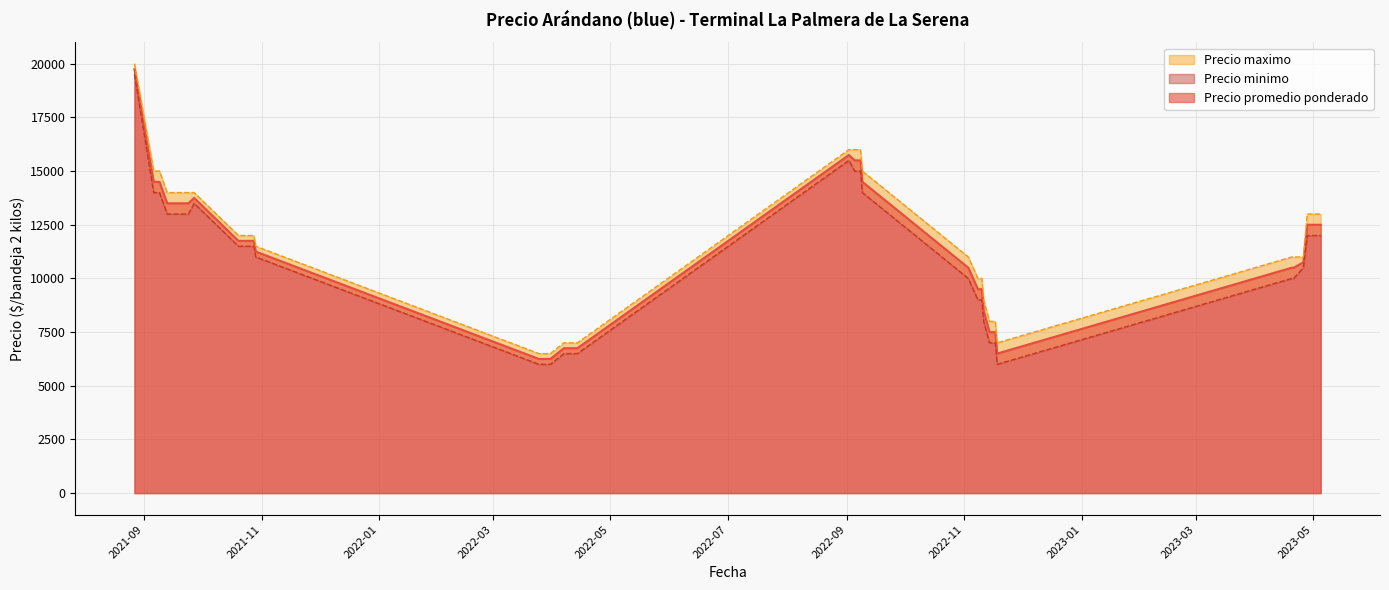

What is the spread (max minus min) of values at 2021-10-25?

500